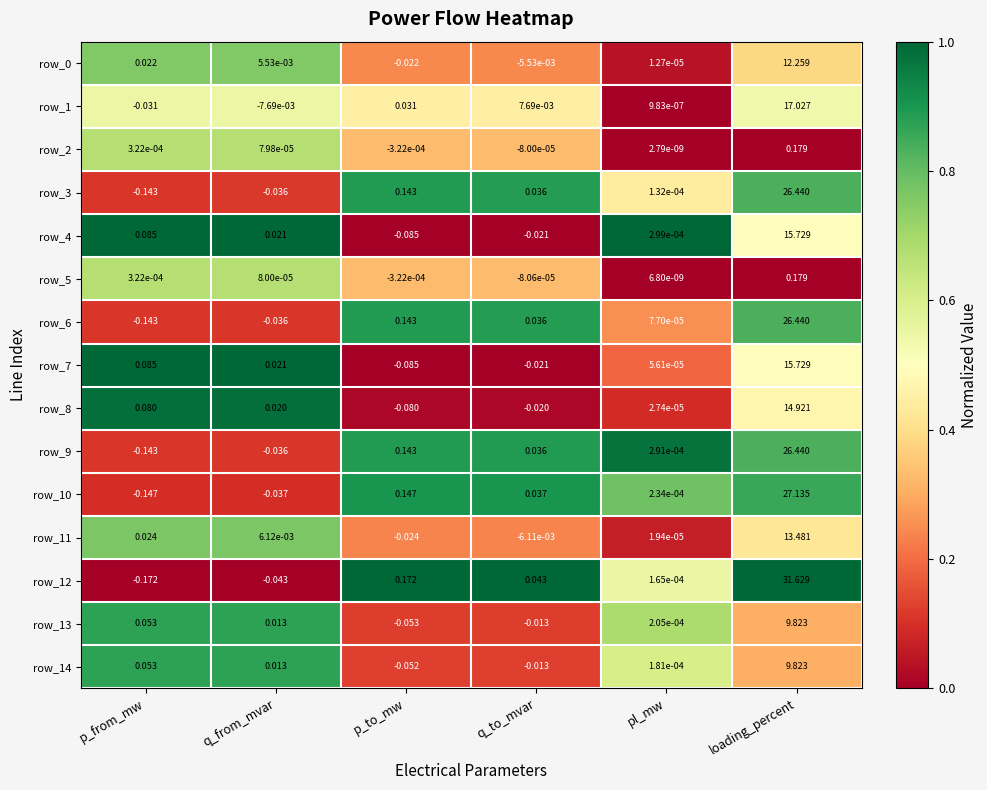

Count the number of data series in this chart.

15